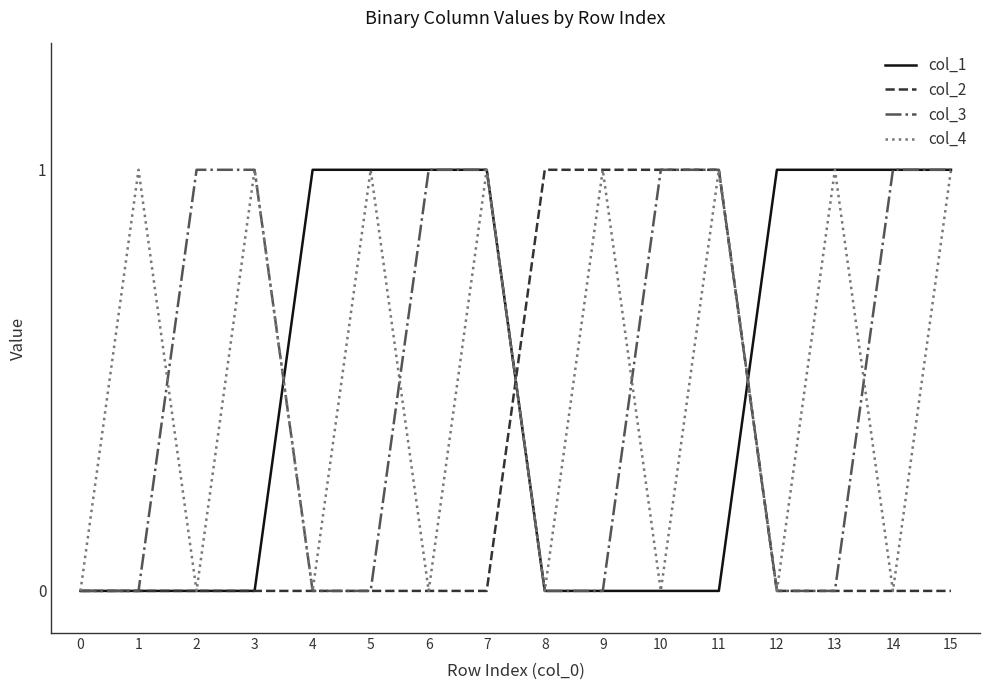

How many col_2 values are between 0 and 1?

16